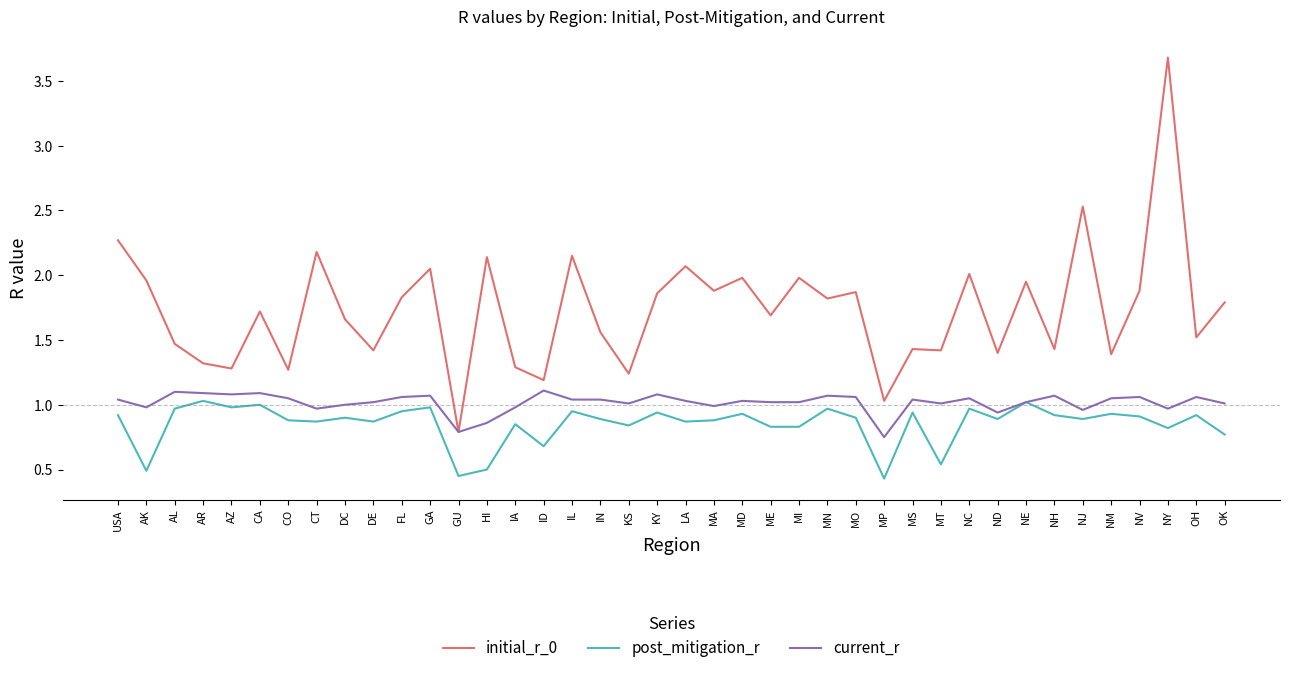

Which series has the largest total across all categories?

initial_r_0